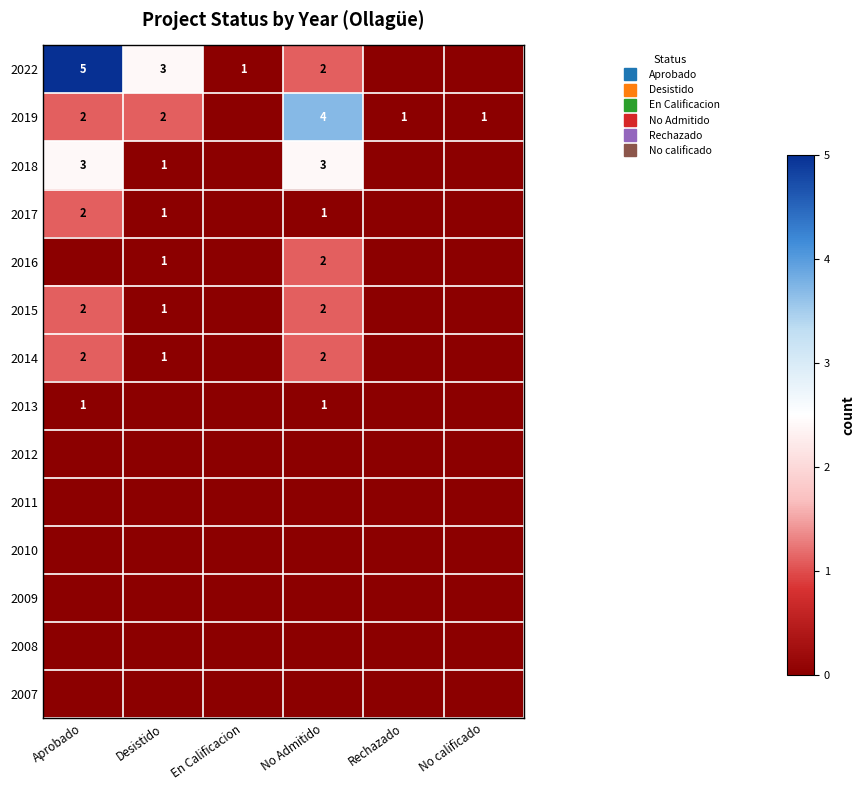

At how many categories does at least one series exceed 0?

3